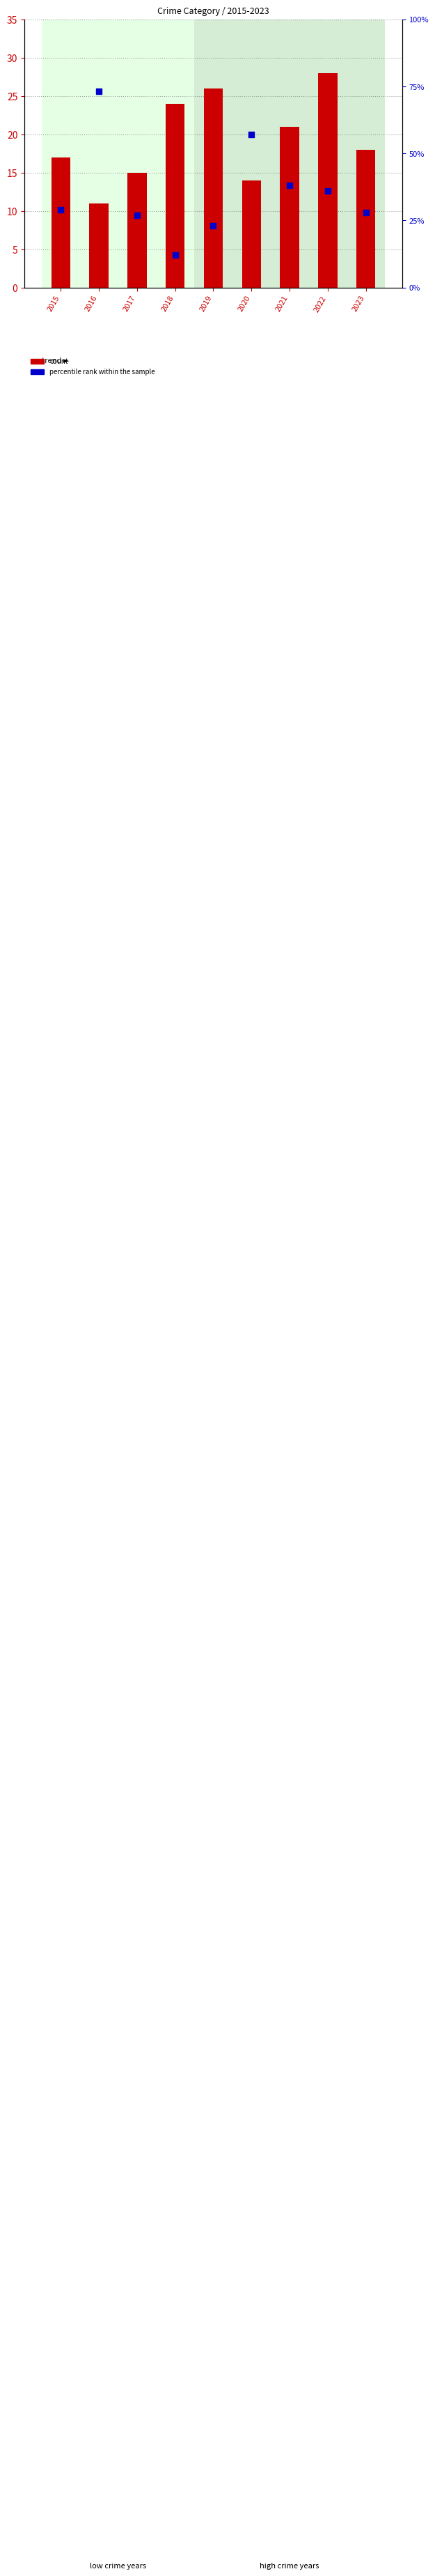

Is the value of percentile rank within the sample at 2015 greater than the value of count at 2023?

Yes